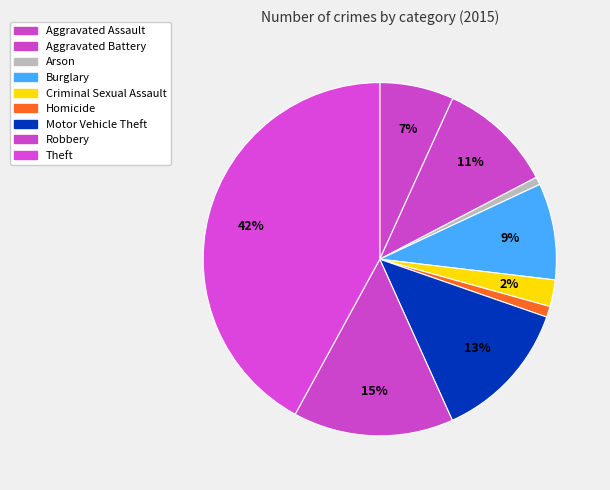

To the nearest percent, what percentage of the pie is Robbery?

15%